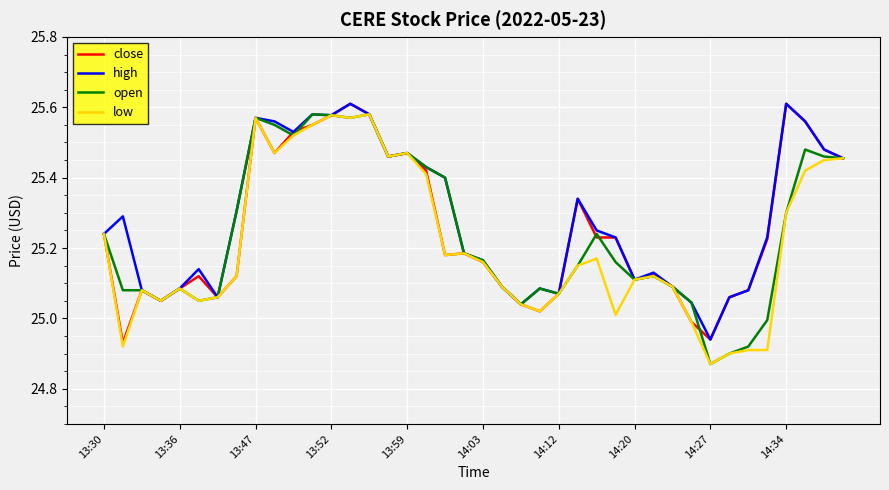

At which label does low reach its minimum?

14:27